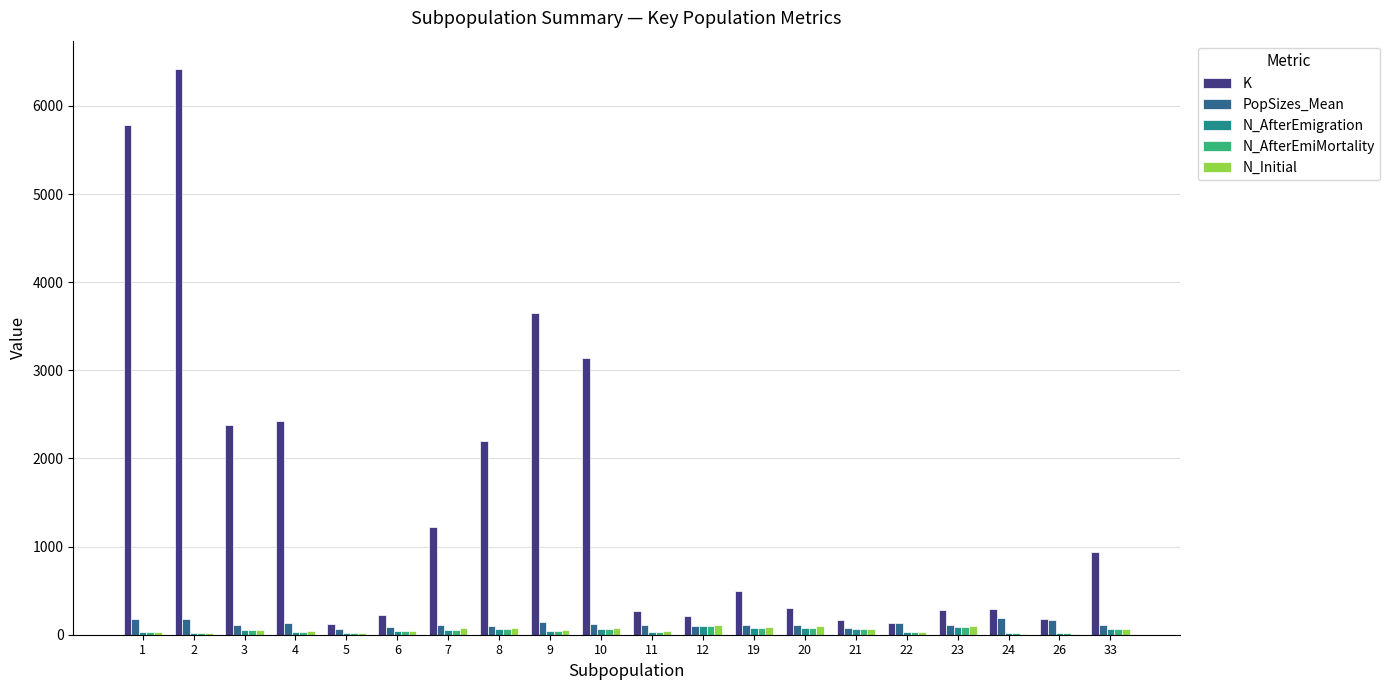

At which category is the sum across all series the highest?

2